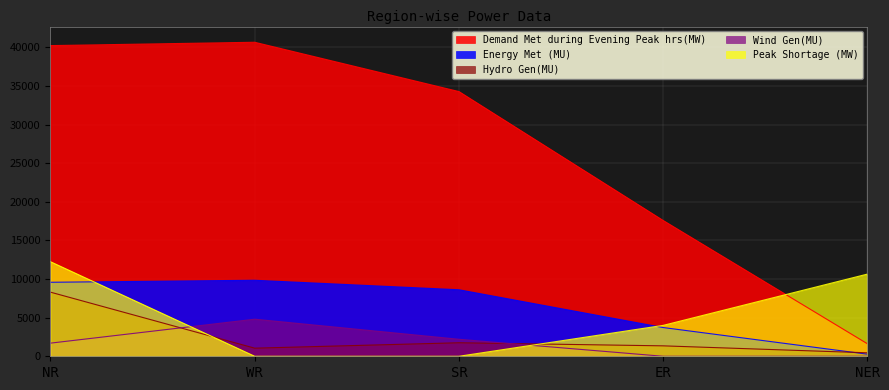

List the labels in order of Energy Met (MU) value, smallest first.

NER, ER, SR, NR, WR